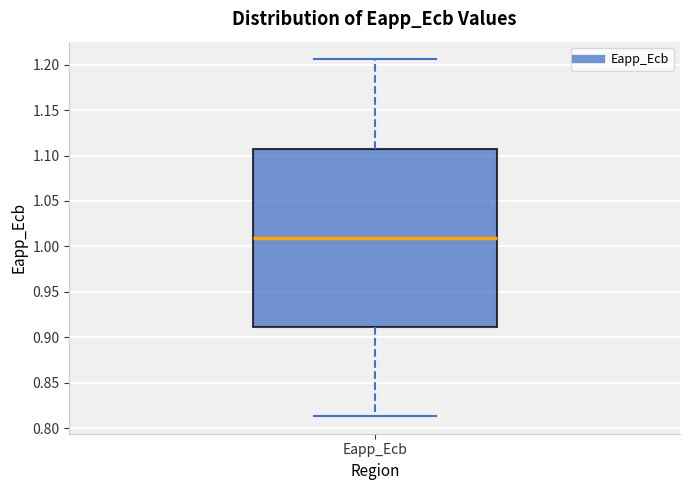

Where is the upper edge of the box for Eapp_Ecb on the y-axis? The values are not printed on the chart, so give them approximately, as read against the axis.

1.110